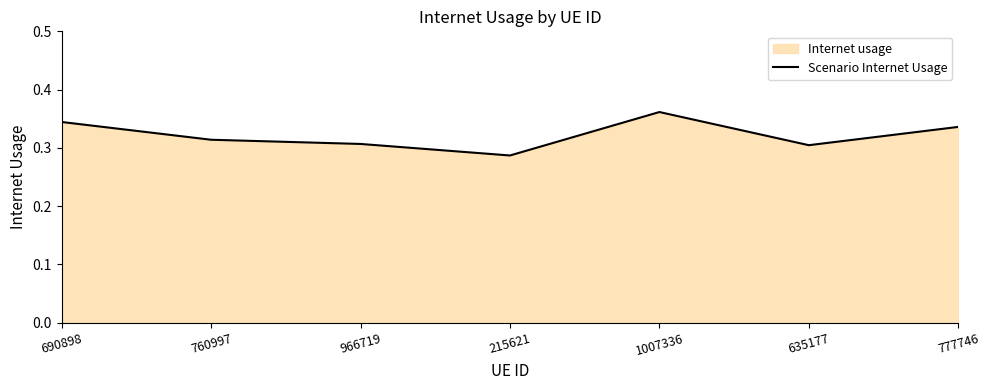

What is the sum of all values?

2.3